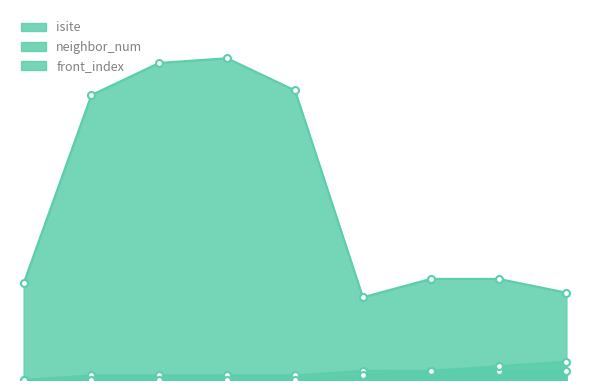

Reading left to right, list all the values displayed in this chart.

isite: 0=21	1=62	2=69	3=70	4=63	5=18	6=22	7=22	8=19
neighbor_num: 0=0	1=1	2=1	3=1	4=1	5=2	6=2	7=2	8=2
front_index: 0=0	1=0	2=0	3=0	4=0	5=1	6=2	7=3	8=4